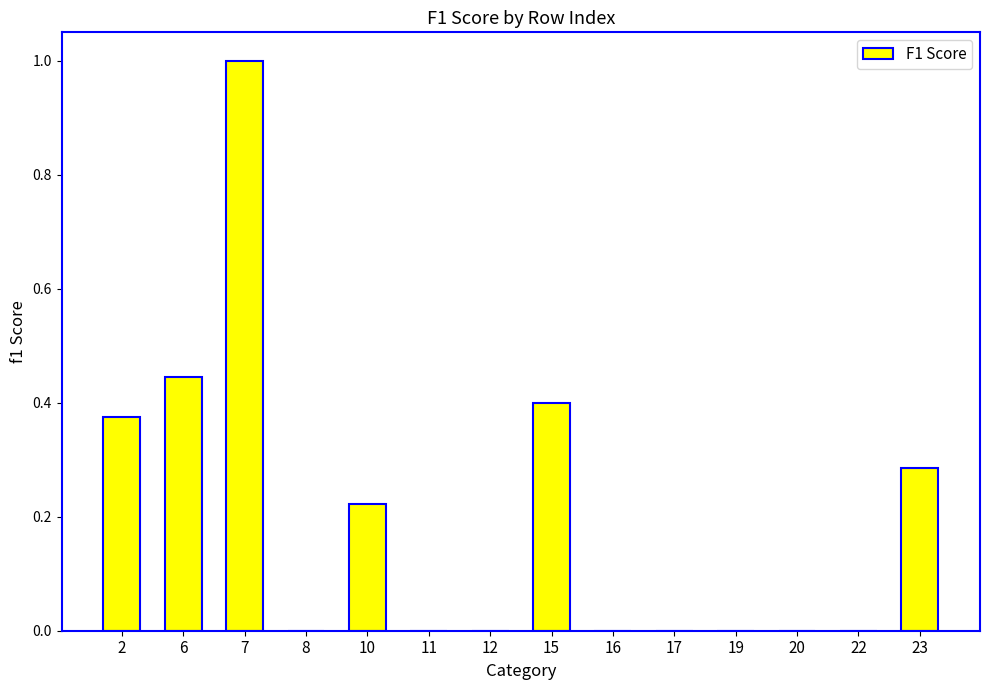

Is it true that the value at 20 is -0.5?

False